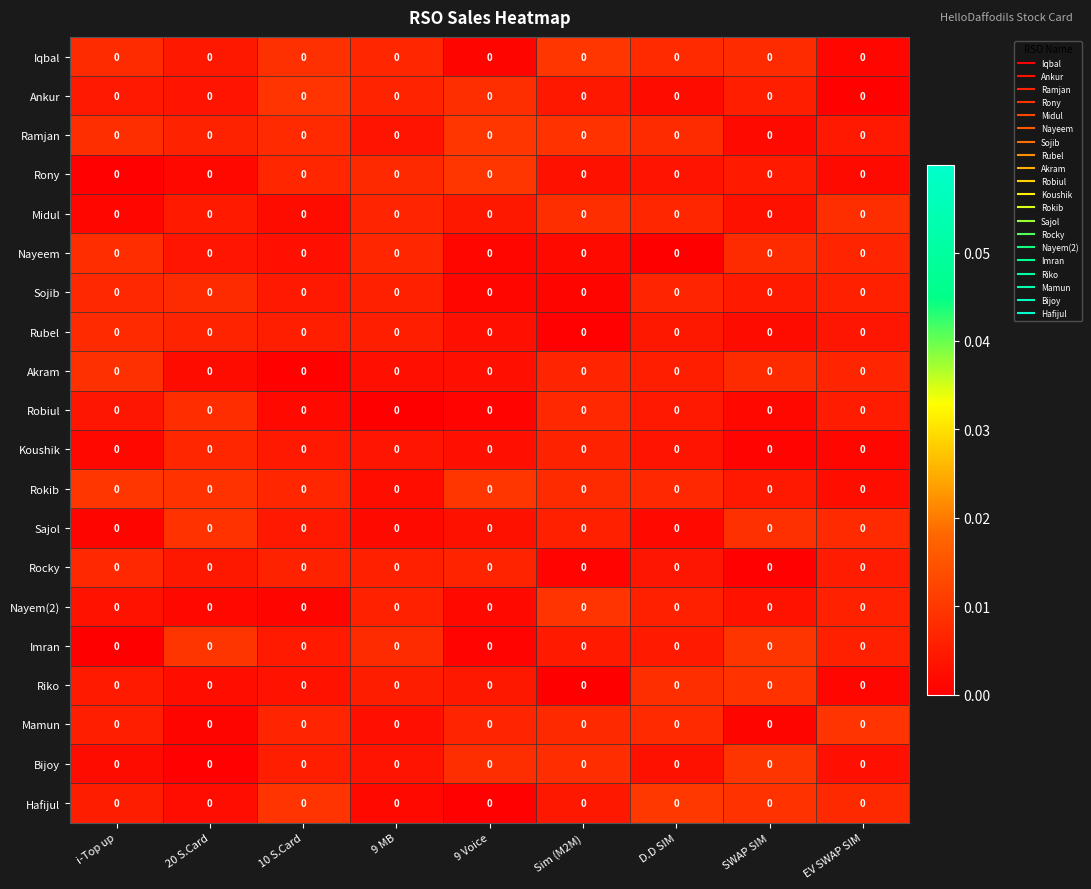

At how many categories does at least one series exceed 0?

9